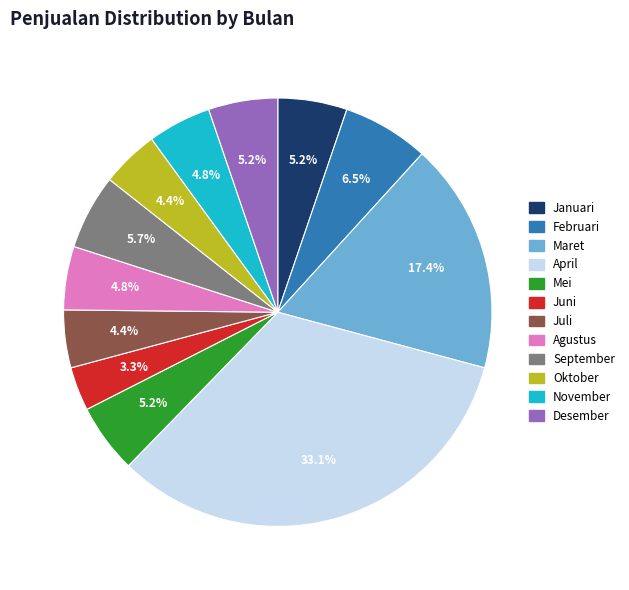

Is it true that Maret is 4% of the pie?

False